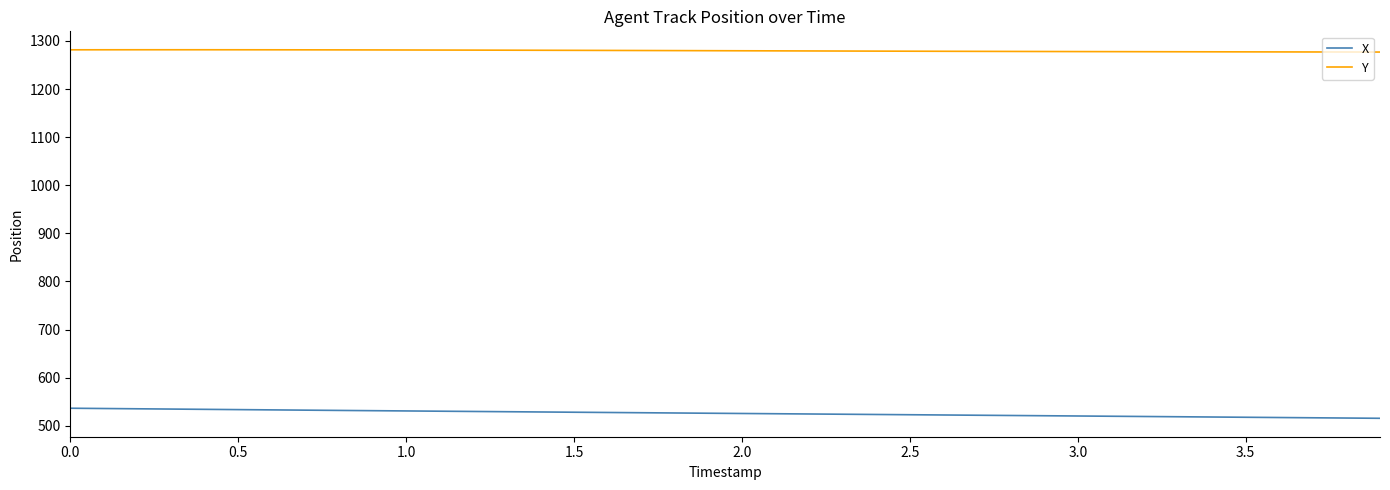

True or false: Y and X intersect in this chart.

False